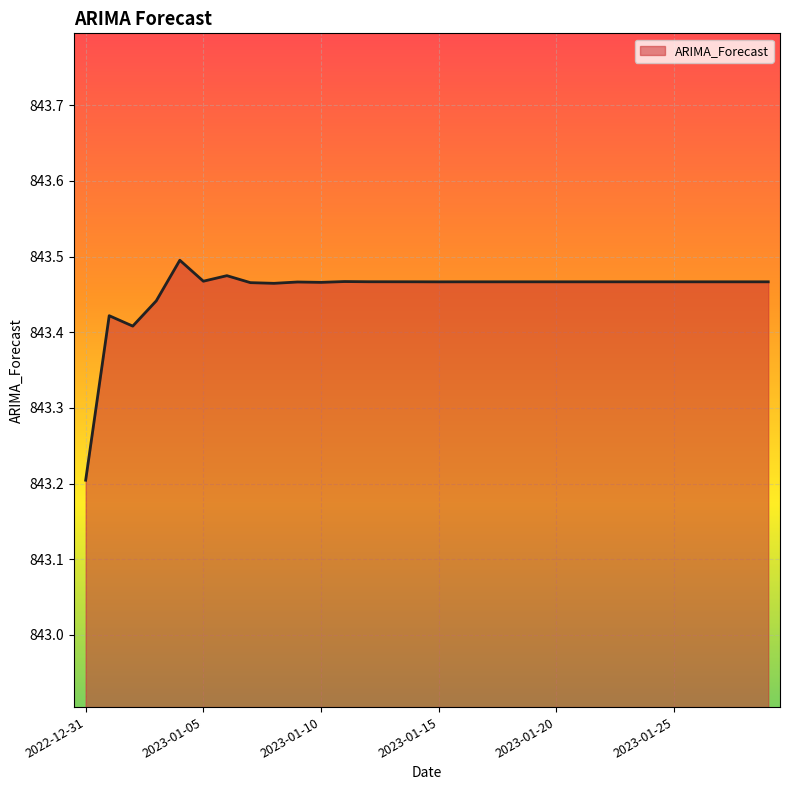

What is the difference between the second highest and second lowest values?

0.1